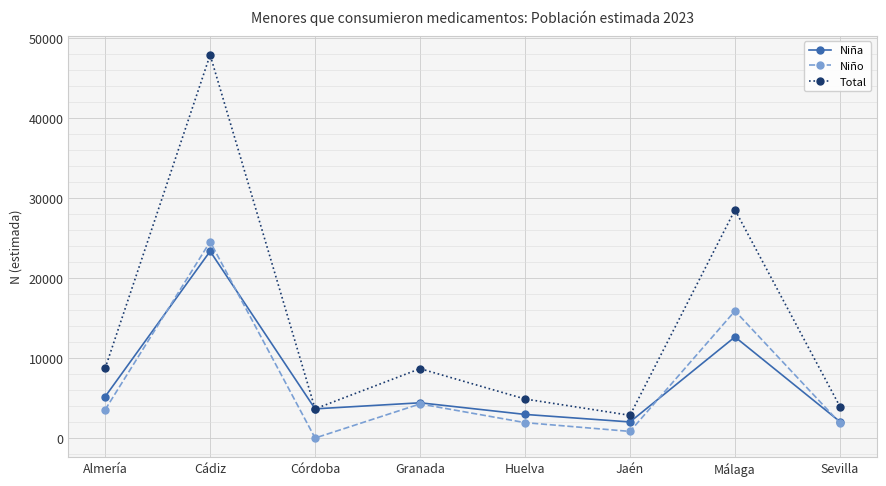

Where is the first local minimum for Niño?

Córdoba